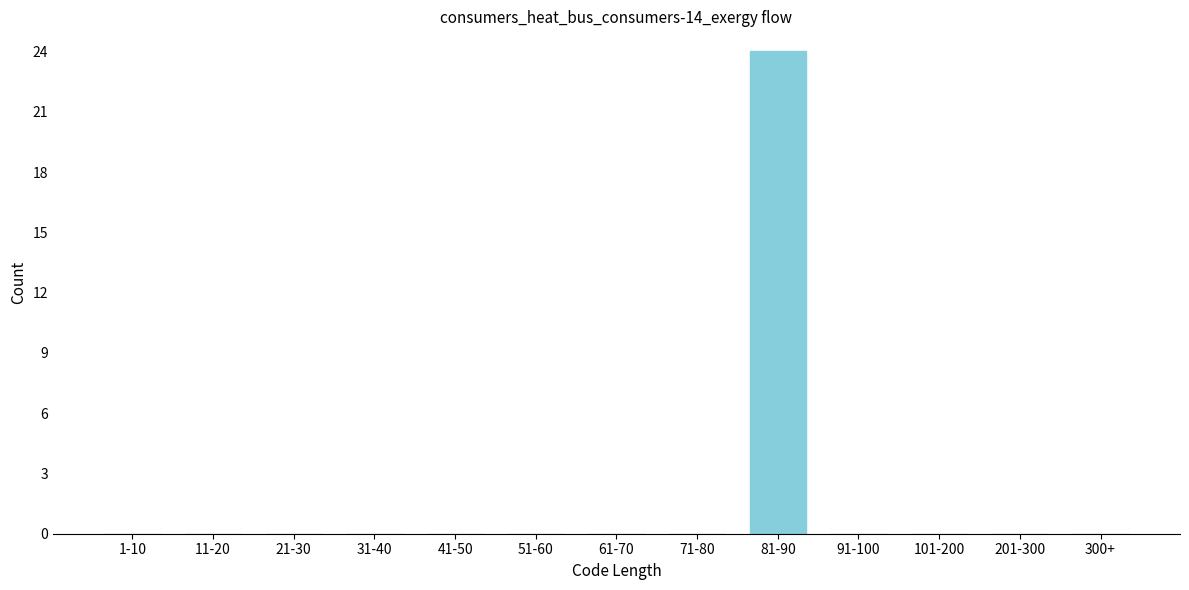

Reading left to right, transcribe all the data shown in this chart.

1-10=0	11-20=0	21-30=0	31-40=0	41-50=0	51-60=0	61-70=0	71-80=0	81-90=24	91-100=0	101-200=0	201-300=0	300+=0